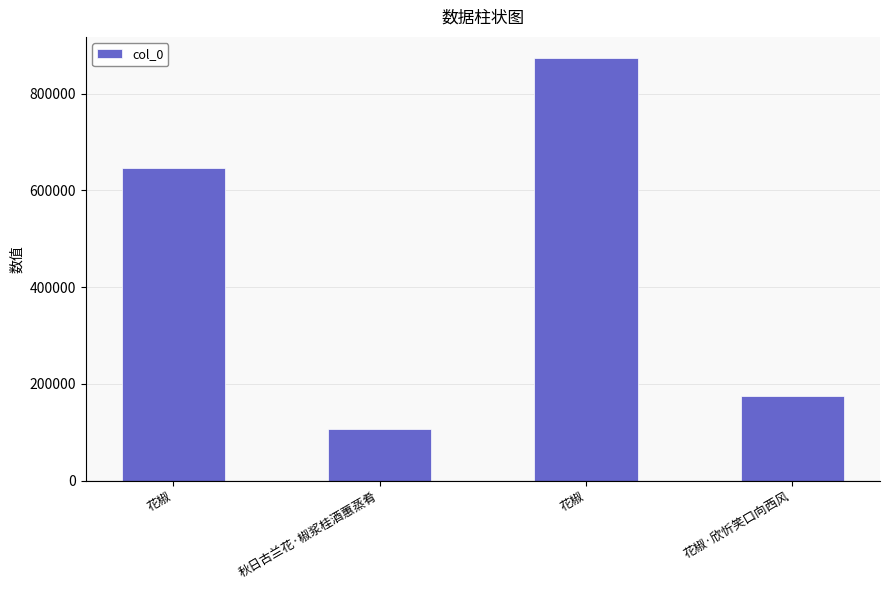

Read the value at 花椒, to the nearest 10.

646320